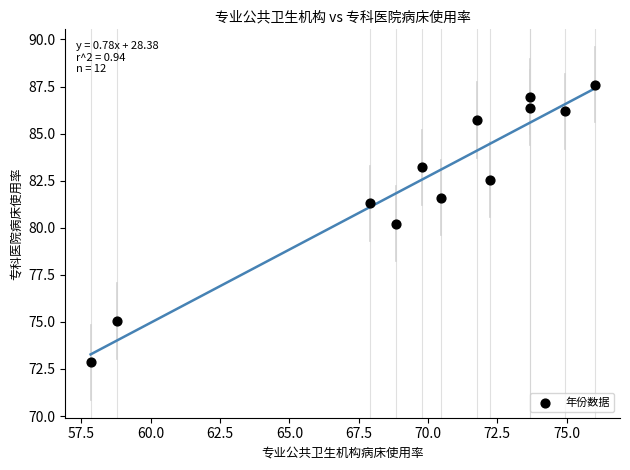

What Y value in the scatter plot is closest to 80?

80.2